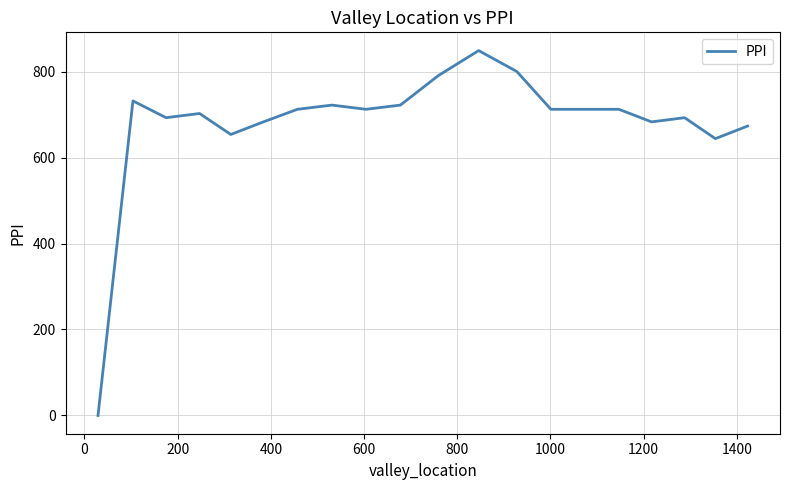

What is the greatest value displayed?

848.8